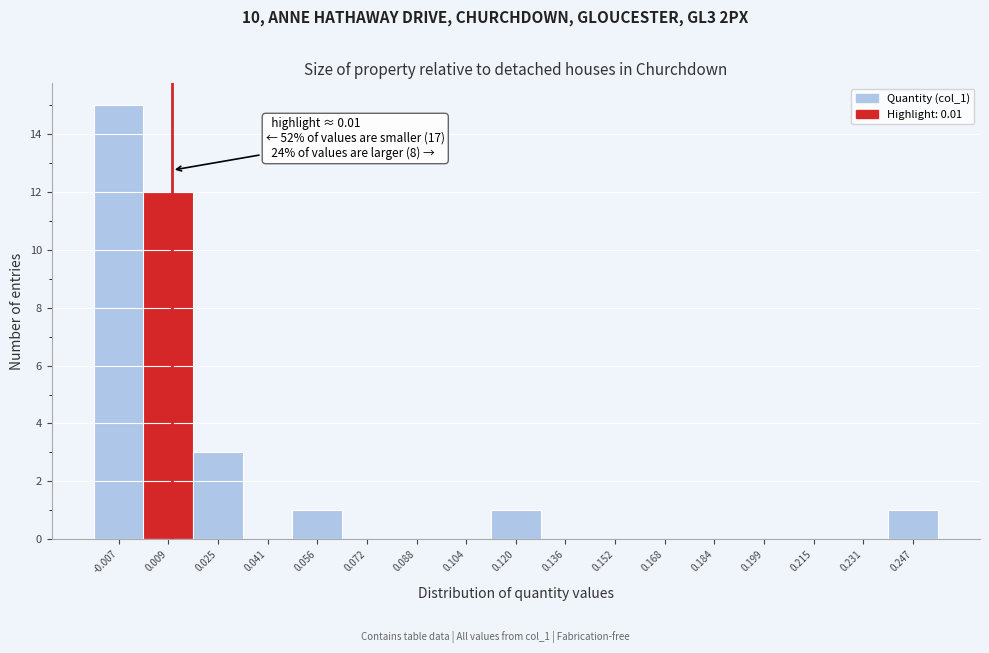

Which range on the x-axis has the tallest bar?

-0.014 to 0.000